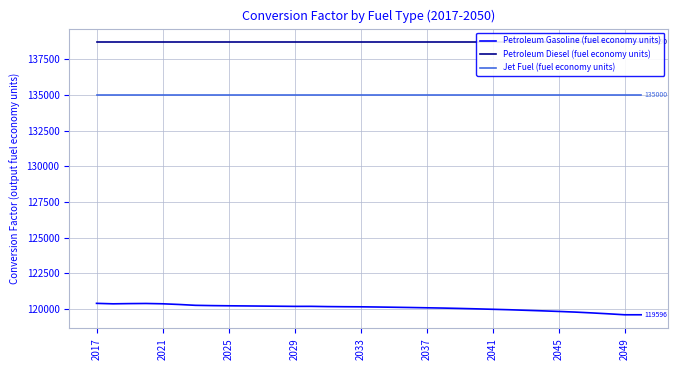

True or false: Jet Fuel (fuel economy units) and Petroleum Diesel (fuel economy units) cross at least once.

False